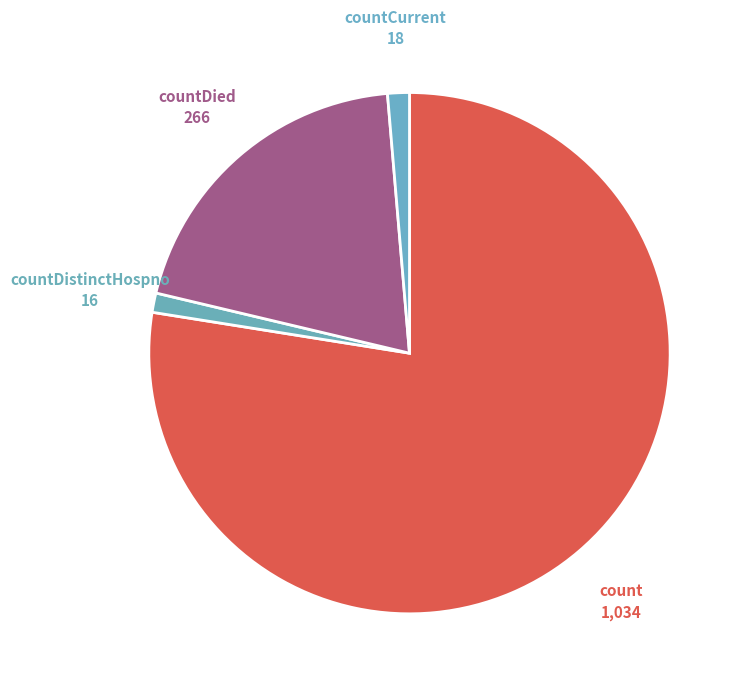

Is there any slice that represents more than half of the pie?

Yes